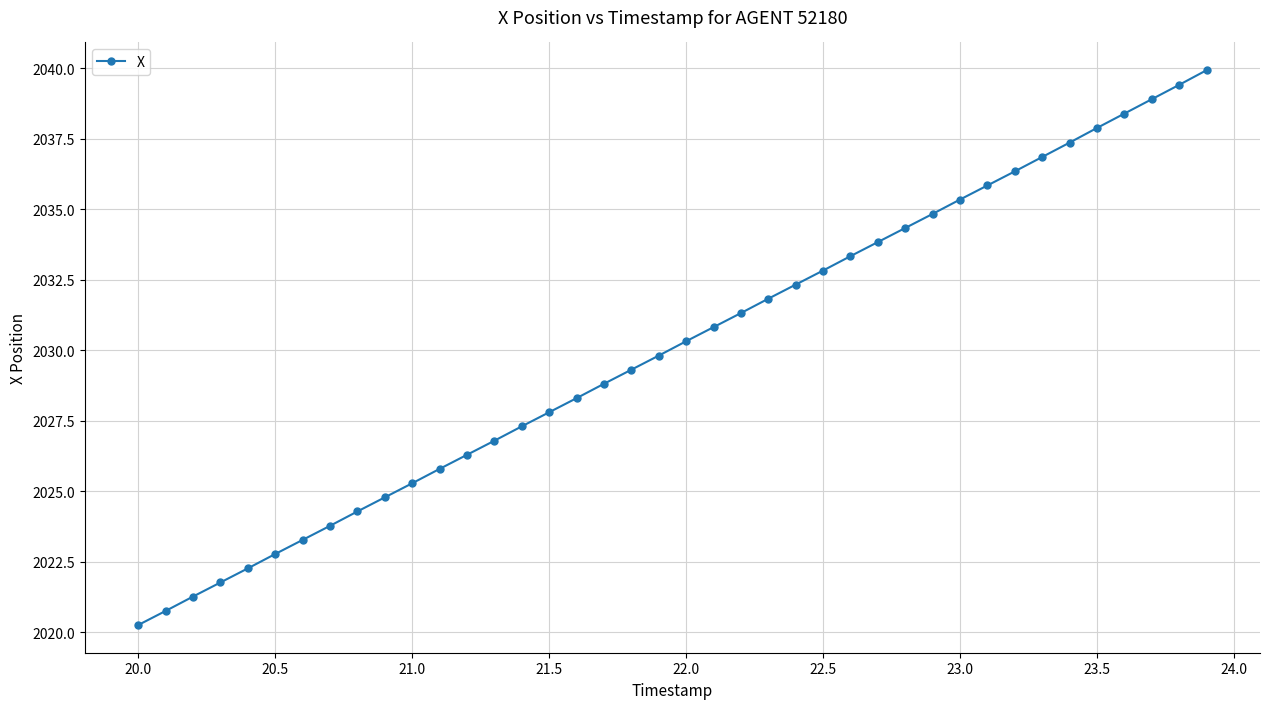

What is the greatest value displayed?

2039.9